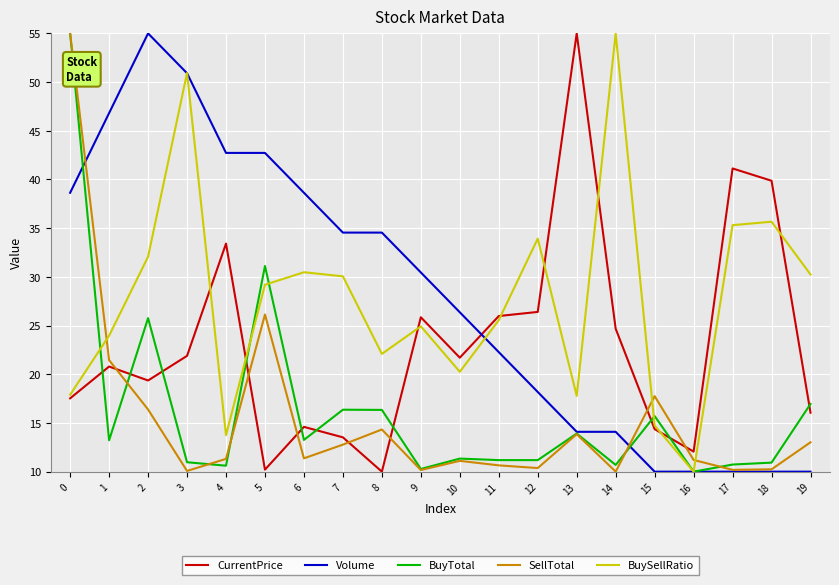

What is the difference between the highest and lowest values at 1?

33.6